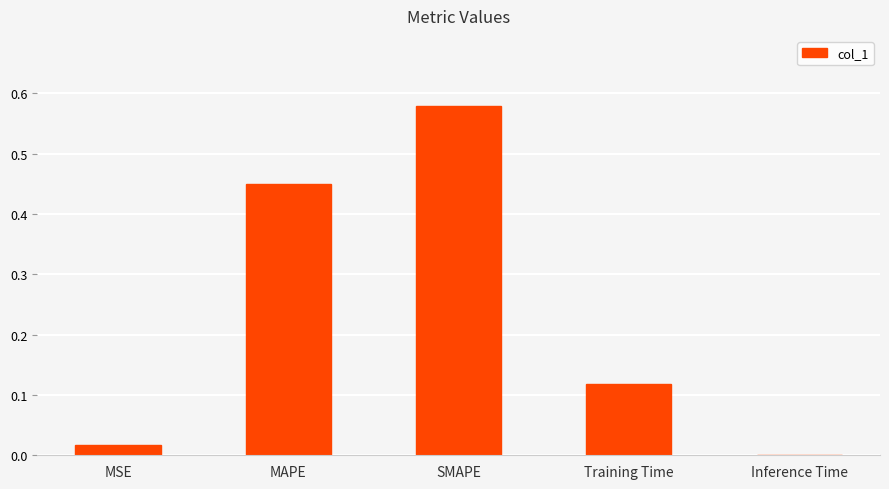

True or false: the data shows 0.0 at Training Time.

False